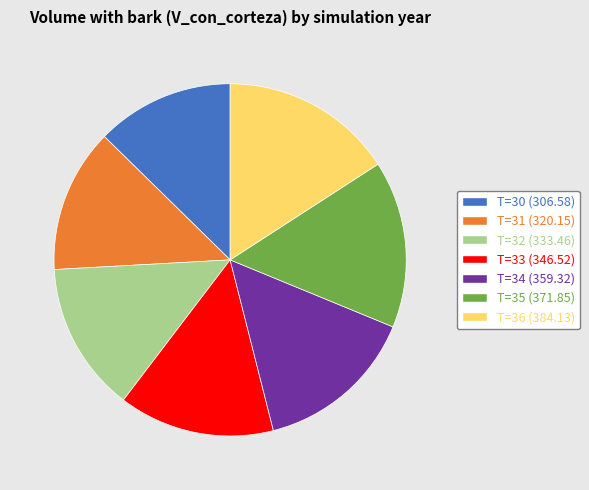

Do T=30 (306.58) and T=32 (333.46) together represent more than half of the pie?

No